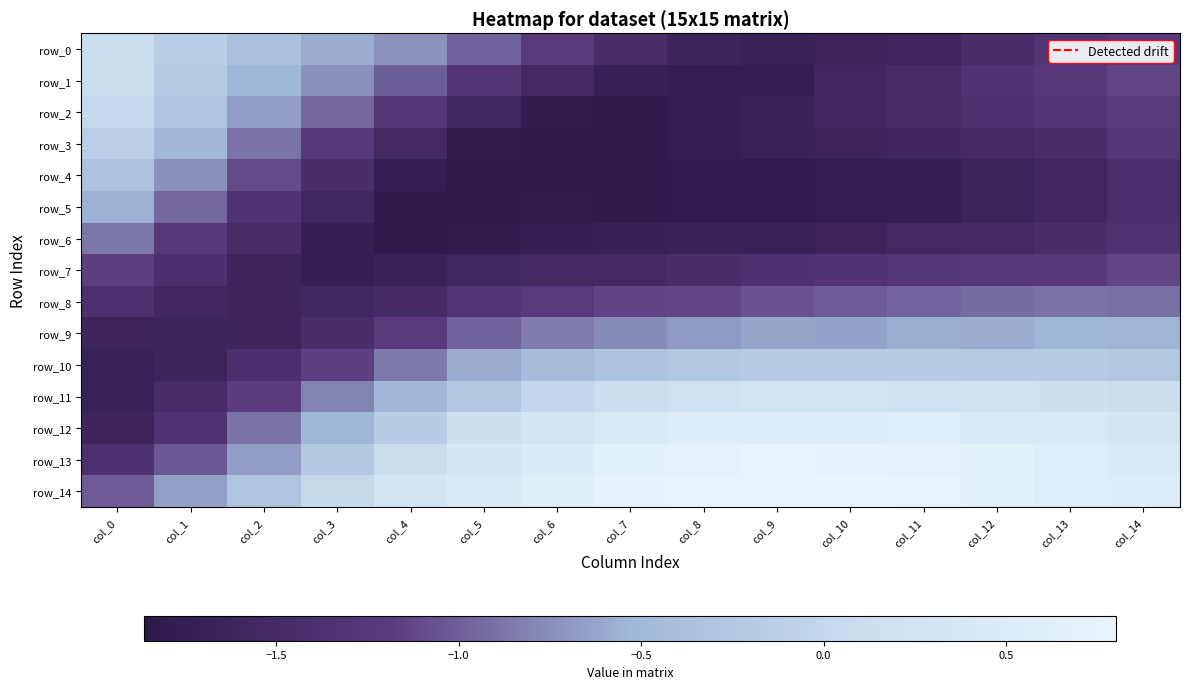

What is the lowest value of the row_9 series?

-1.6